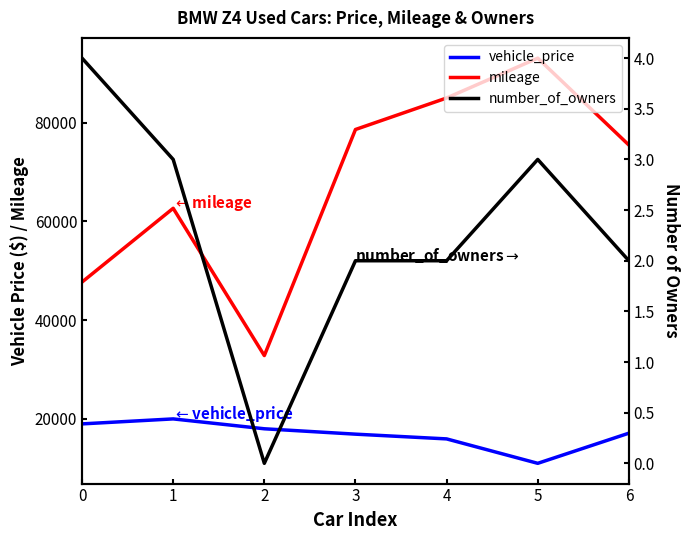

Reading left to right, list all the values displayed in this chart.

vehicle_price: 18980	19991	17990	16900	15939	10991	17099
mileage: 47714	62658	32820	78621	85005	93076	75471
number_of_owners: 4	3	0	2	2	3	2